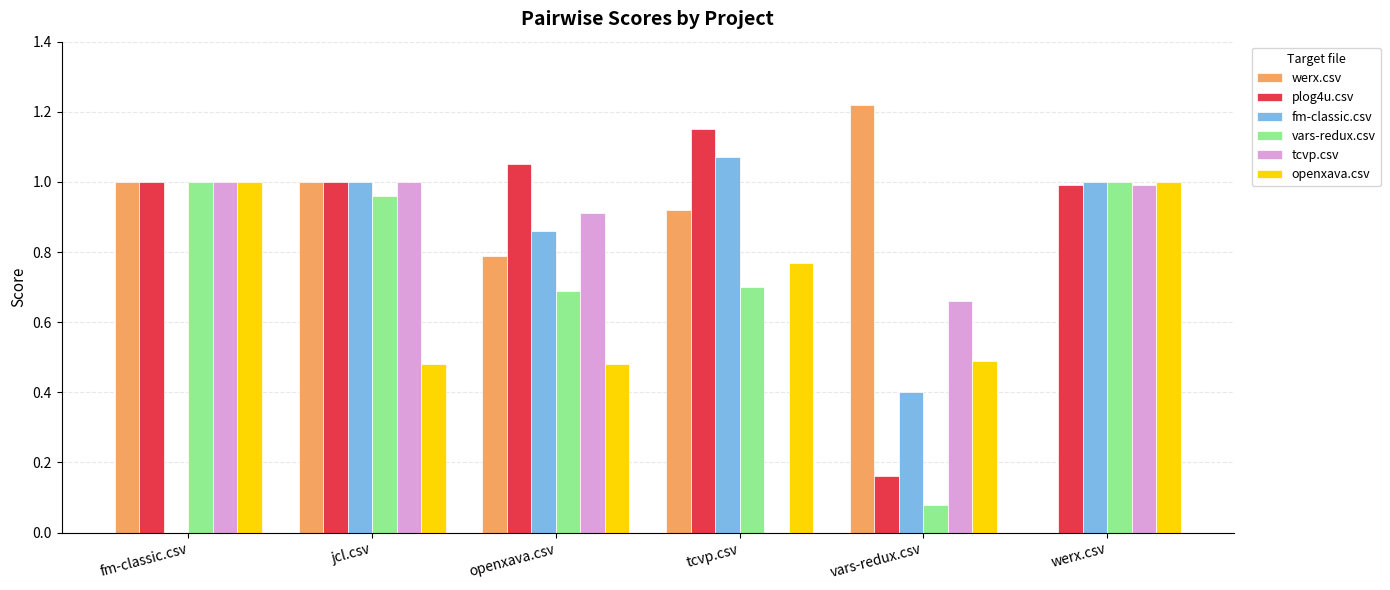

Which series has the largest total across all categories?

plog4u.csv